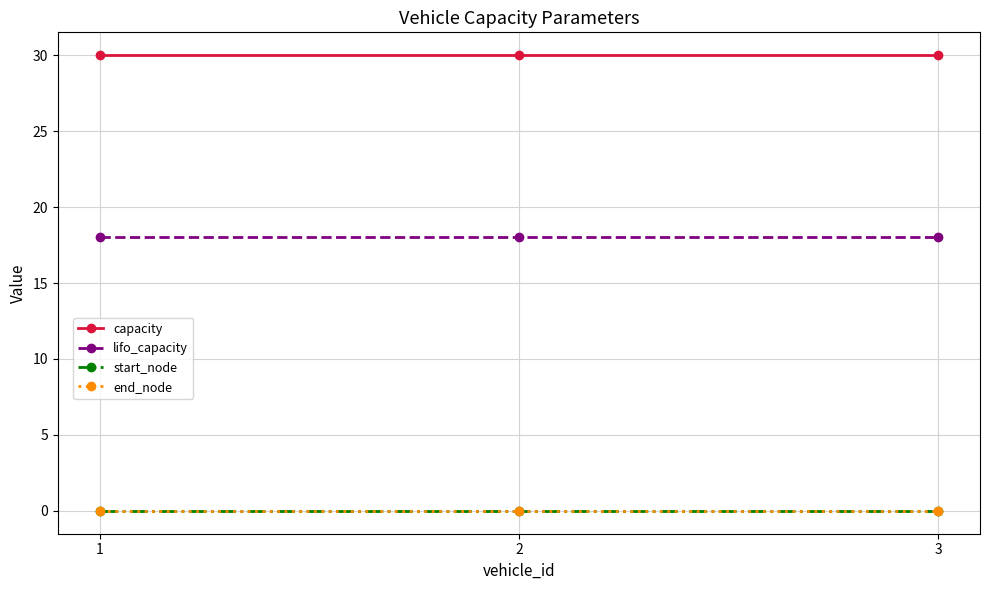

The value of end_node at 1 is 0. True or false?

True